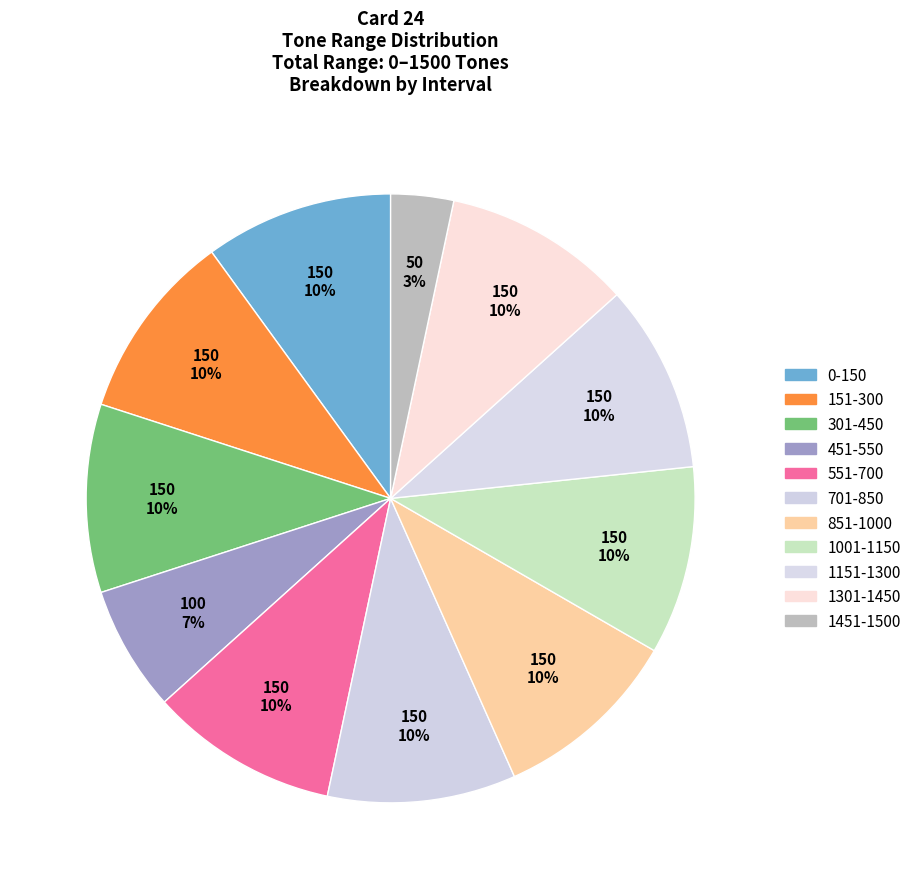

Which slice is the largest?

0-150